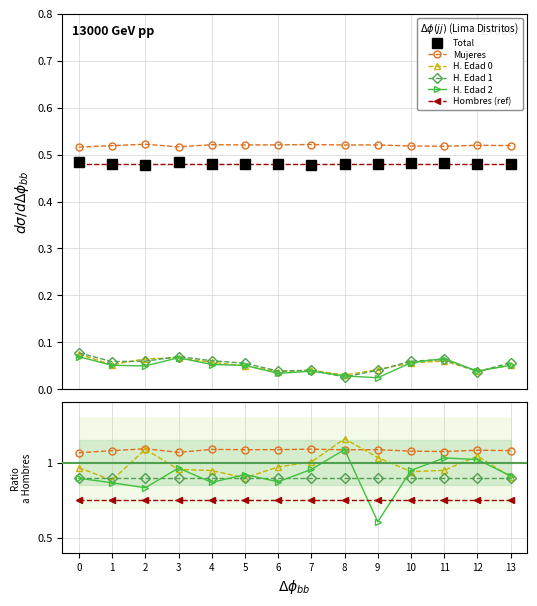

Reading right to left, list all the values displayed in this chart.

Total: 13=0.5	12=0.5	11=0.5	10=0.5	9=0.5	8=0.5	7=0.5	6=0.5	5=0.5	4=0.5	3=0.5	2=0.5	1=0.5	0=0.5
Mujeres: 13=1.1	12=1.1	11=1.1	10=1.1	9=1.1	8=1.1	7=1.1	6=1.1	5=1.1	4=1.1	3=1.1	2=1.1	1=1.1	0=1.1
H. Edad 0: 13=0.9	12=1.0	11=0.9	10=0.9	9=1.0	8=1.2	7=1.0	6=1.0	5=0.9	4=0.9	3=1.0	2=1.1	1=0.9	0=1.0
H. Edad 1: 13=0.9	12=0.9	11=0.9	10=0.9	9=0.9	8=0.9	7=0.9	6=0.9	5=0.9	4=0.9	3=0.9	2=0.9	1=0.9	0=0.9
H. Edad 2: 13=0.9	12=1.0	11=1.0	10=0.9	9=0.6	8=1.1	7=1.0	6=0.9	5=0.9	4=0.9	3=1.0	2=0.8	1=0.9	0=0.9
Hombres (ref): 13=0.5	12=0.5	11=0.5	10=0.5	9=0.5	8=0.5	7=0.5	6=0.5	5=0.5	4=0.5	3=0.5	2=0.5	1=0.5	0=0.5